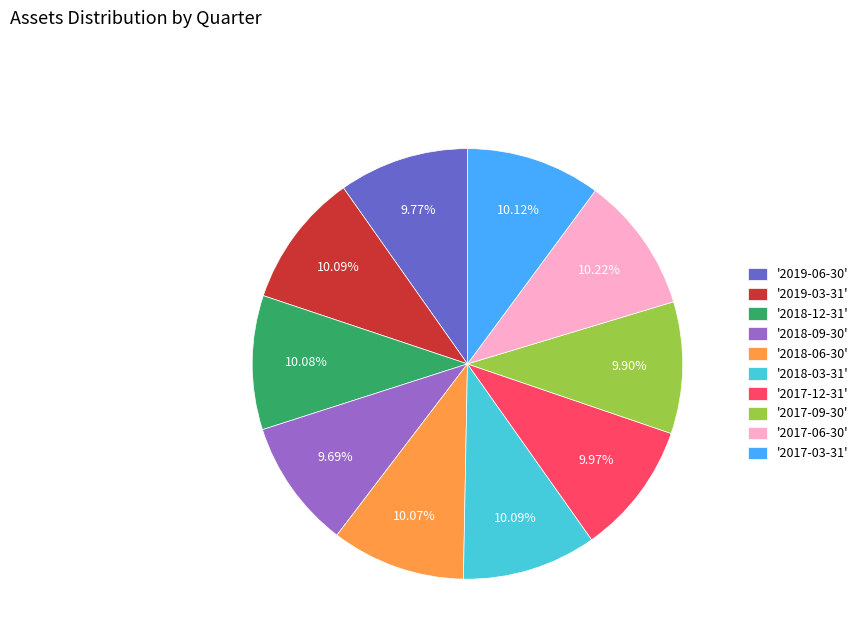

Is the sum of '2017-06-30' and '2018-12-31' greater than half?

No